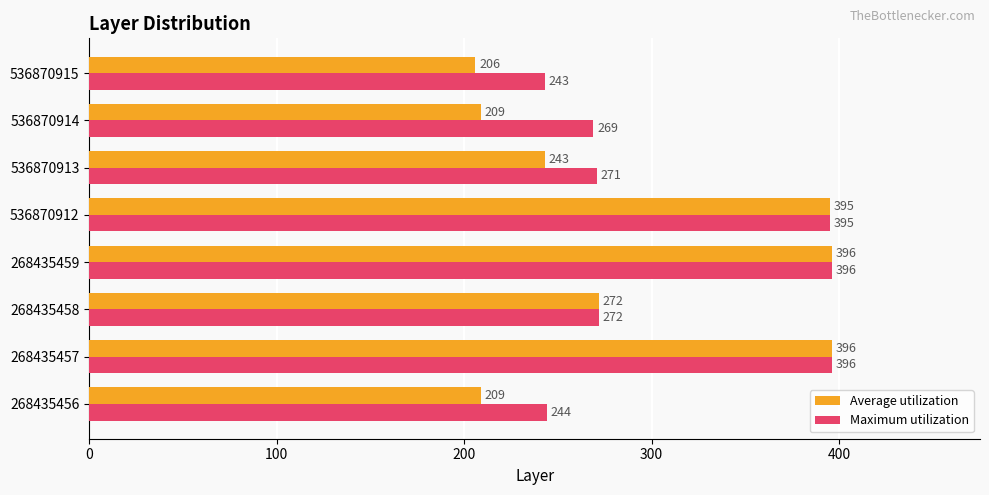

The Maximum utilization series shows 416 at 536870915. True or false?

False